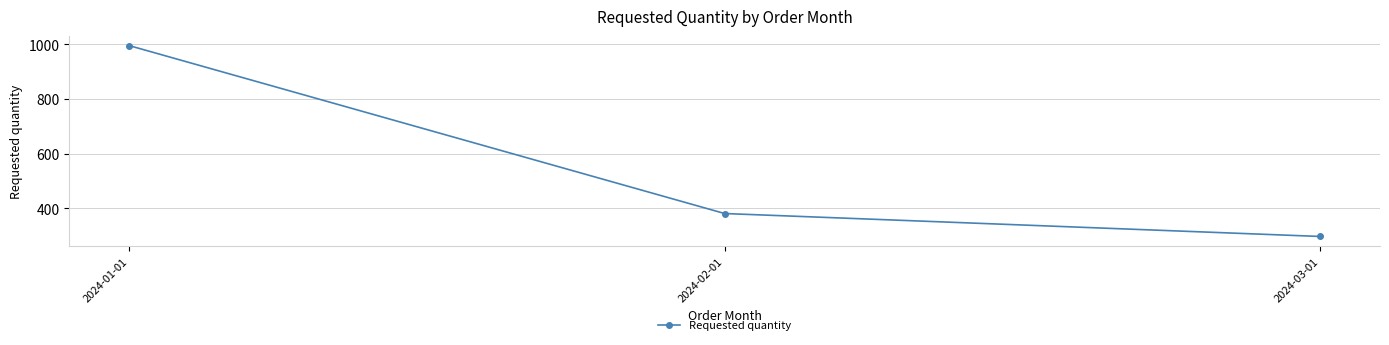

How many values are between 297 and 996?

3